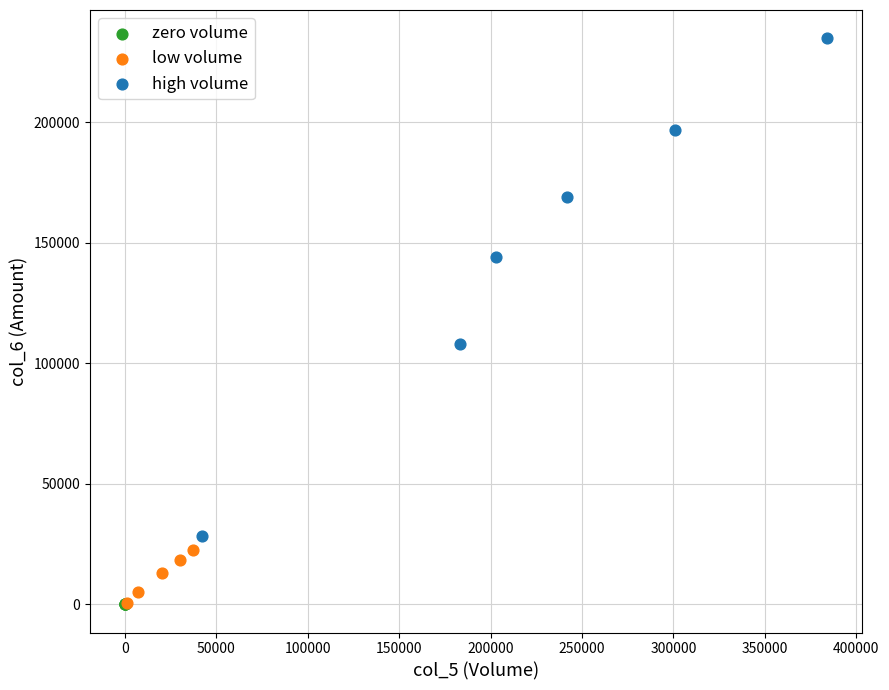

What are all the series names shown in the legend?

zero volume, low volume, high volume